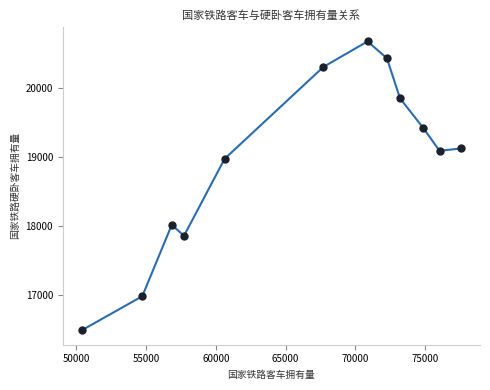

What Y value in the scatter plot is closest to 18584?

18977